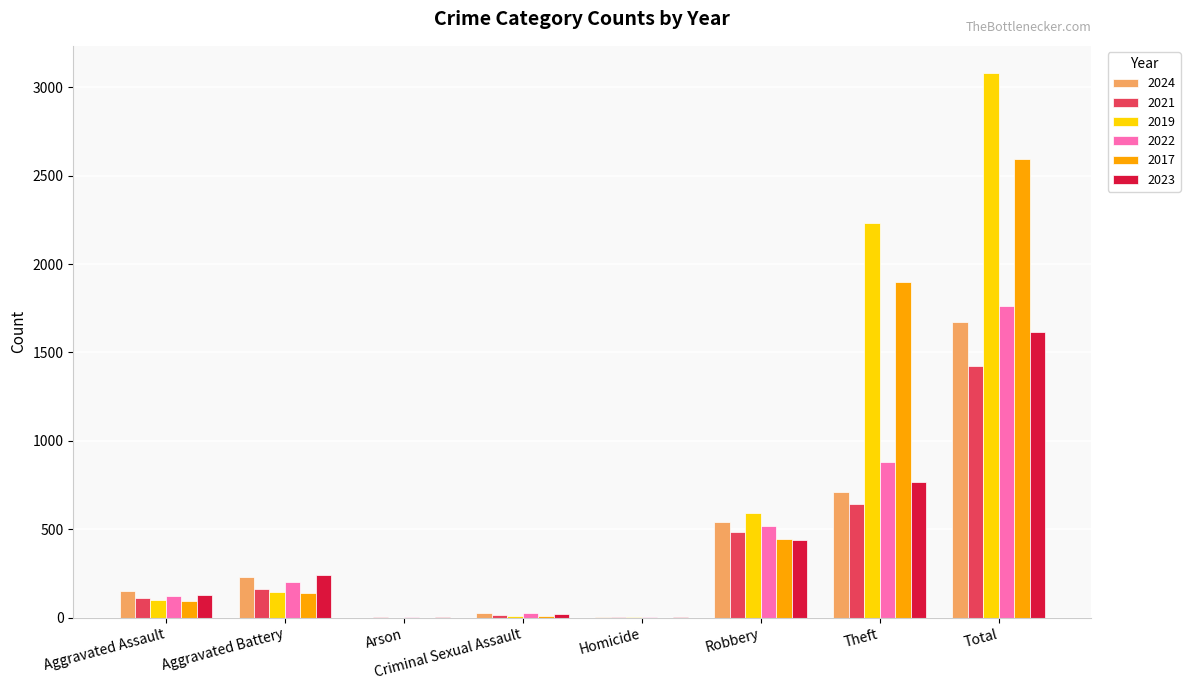

Which category has the highest value in the 2021 series?

Total